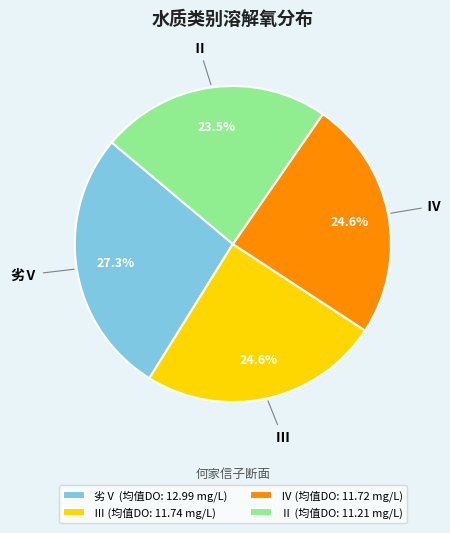

Which slice is the largest?

劣Ⅴ